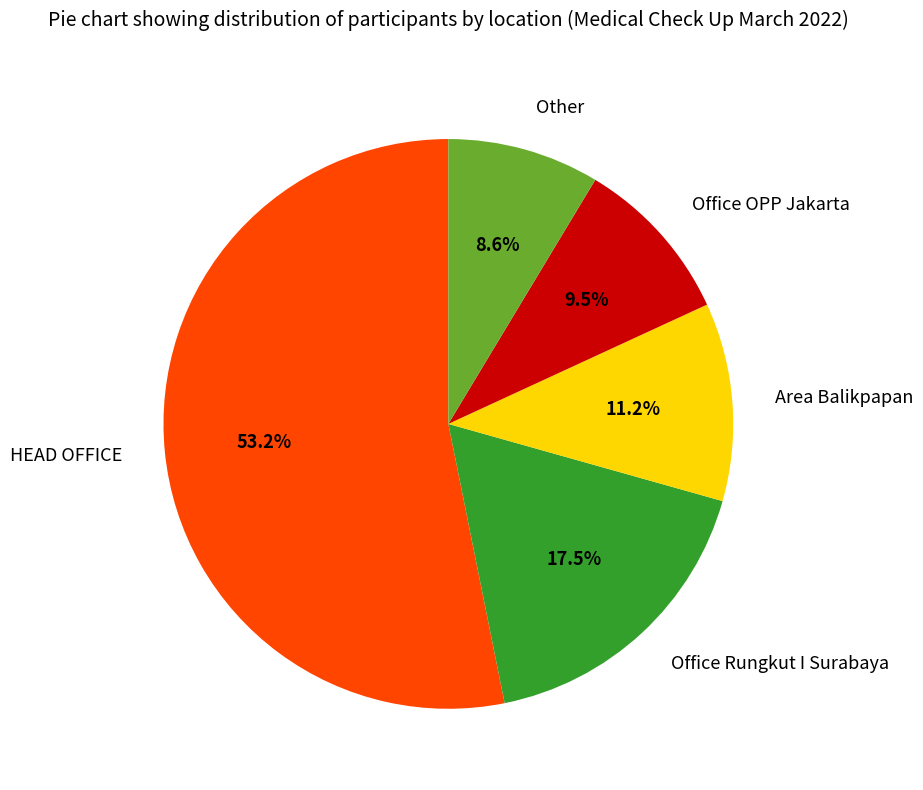

What is the ratio of the value at HEAD OFFICE to the value at Office OPP Jakarta?

5.6